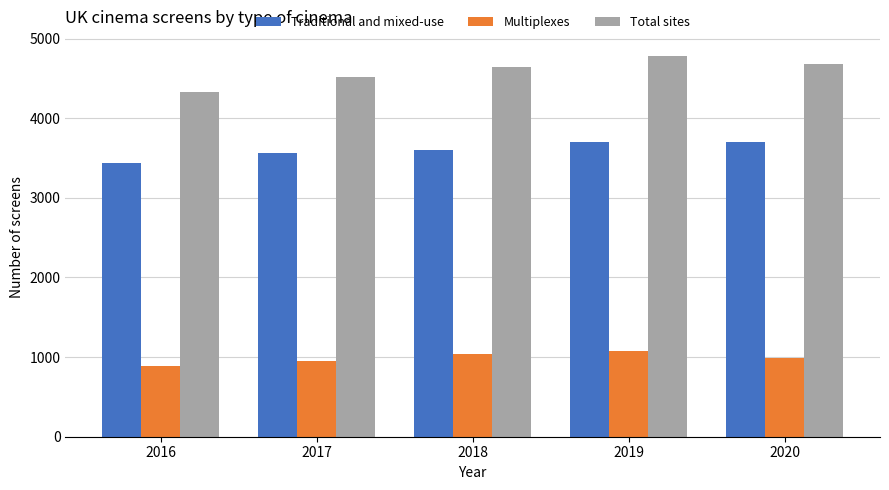

True or false: Traditional and mixed-use has a value of 1078 at 2019.

False